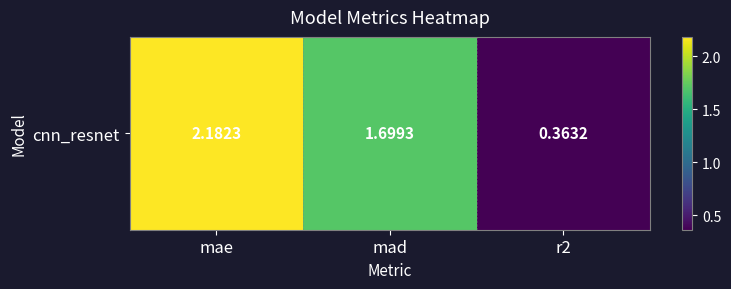

Reading left to right, extract all data points from this chart.

2.2	1.7	0.4